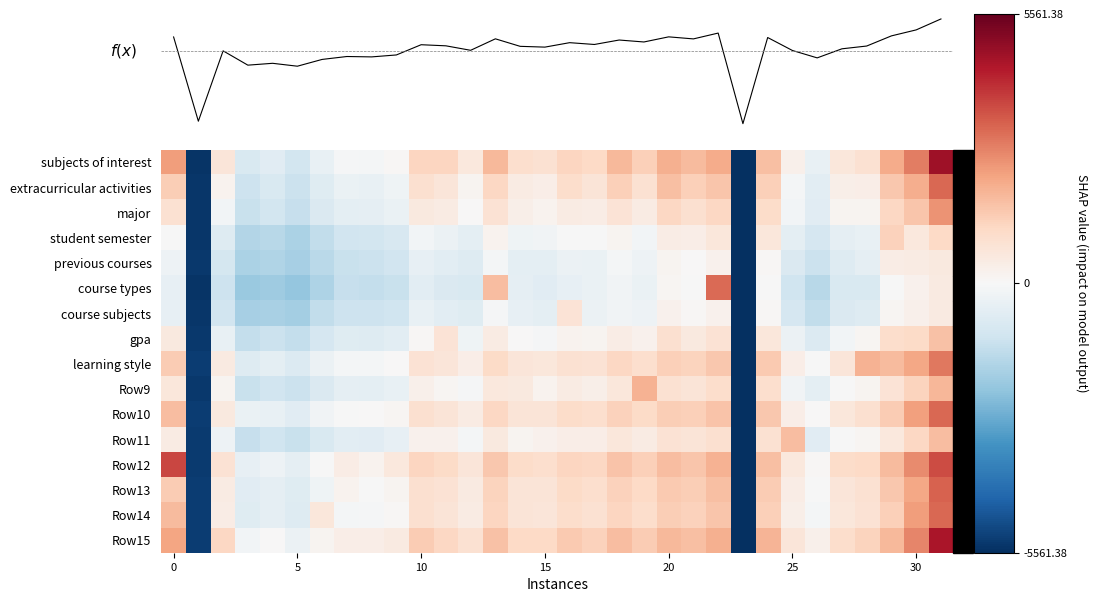

Count the number of data series in this chart.

17